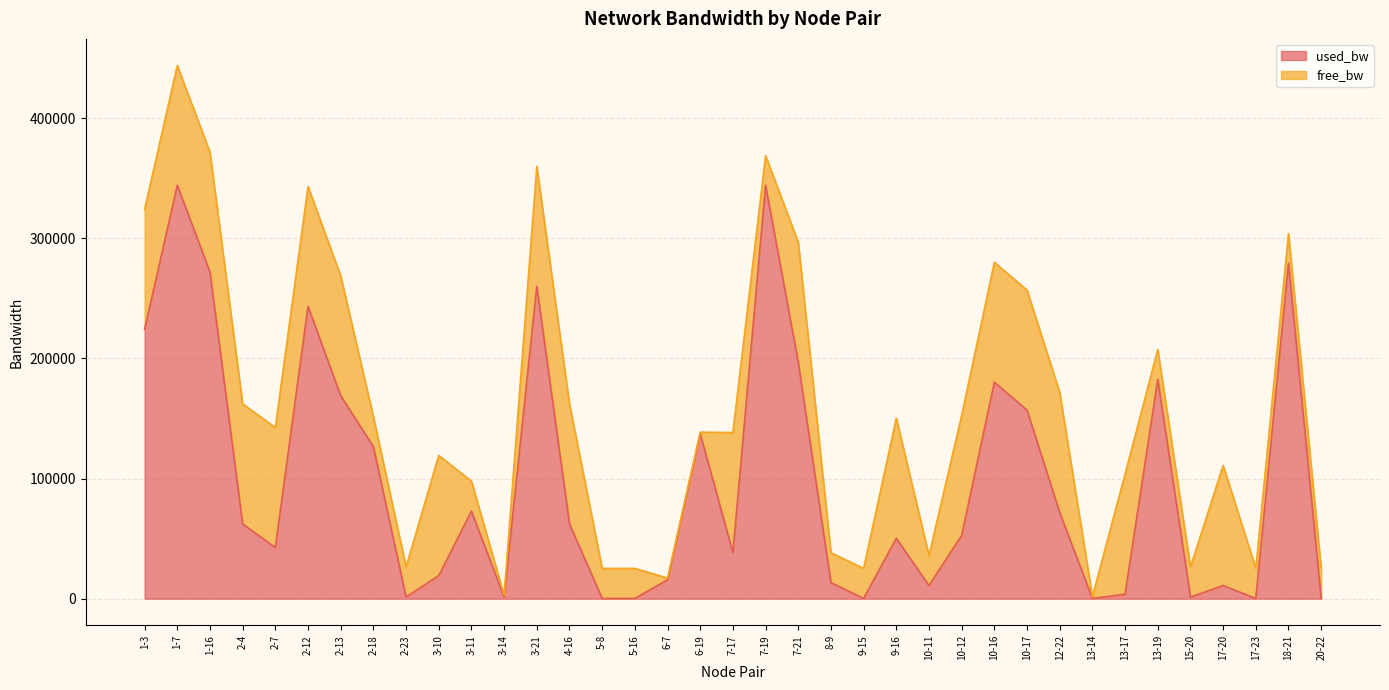

What is the difference between the values at 10-11 and 2-23?

9536.3